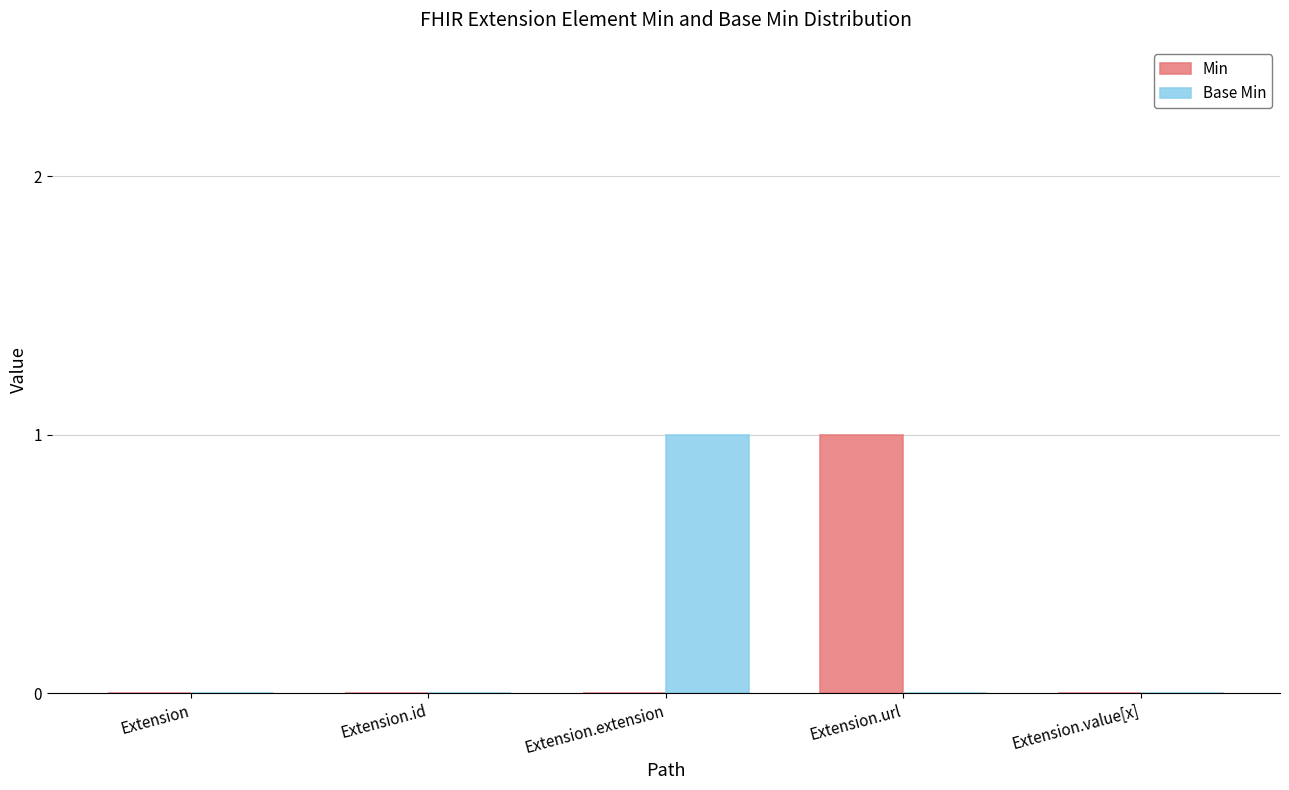

Is it true that Min equals 1 at Extension.url?

True